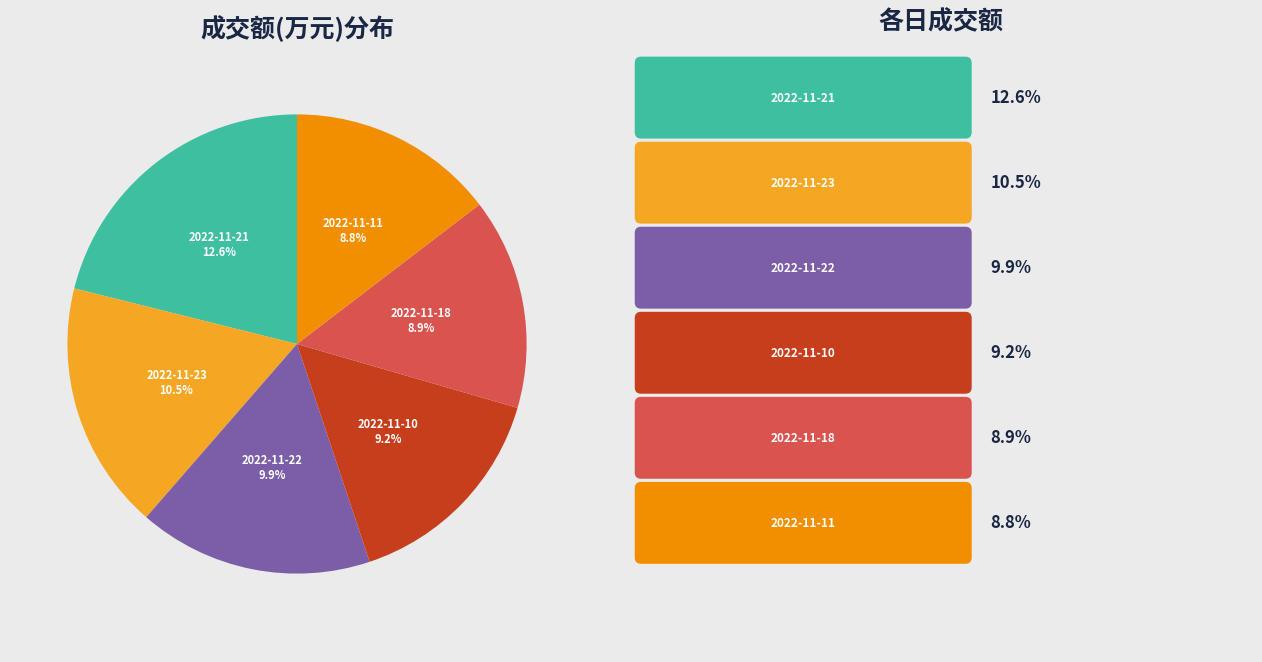

Combined, what portion of the pie is 2022-11-10 and 2022-11-22?

19.1%